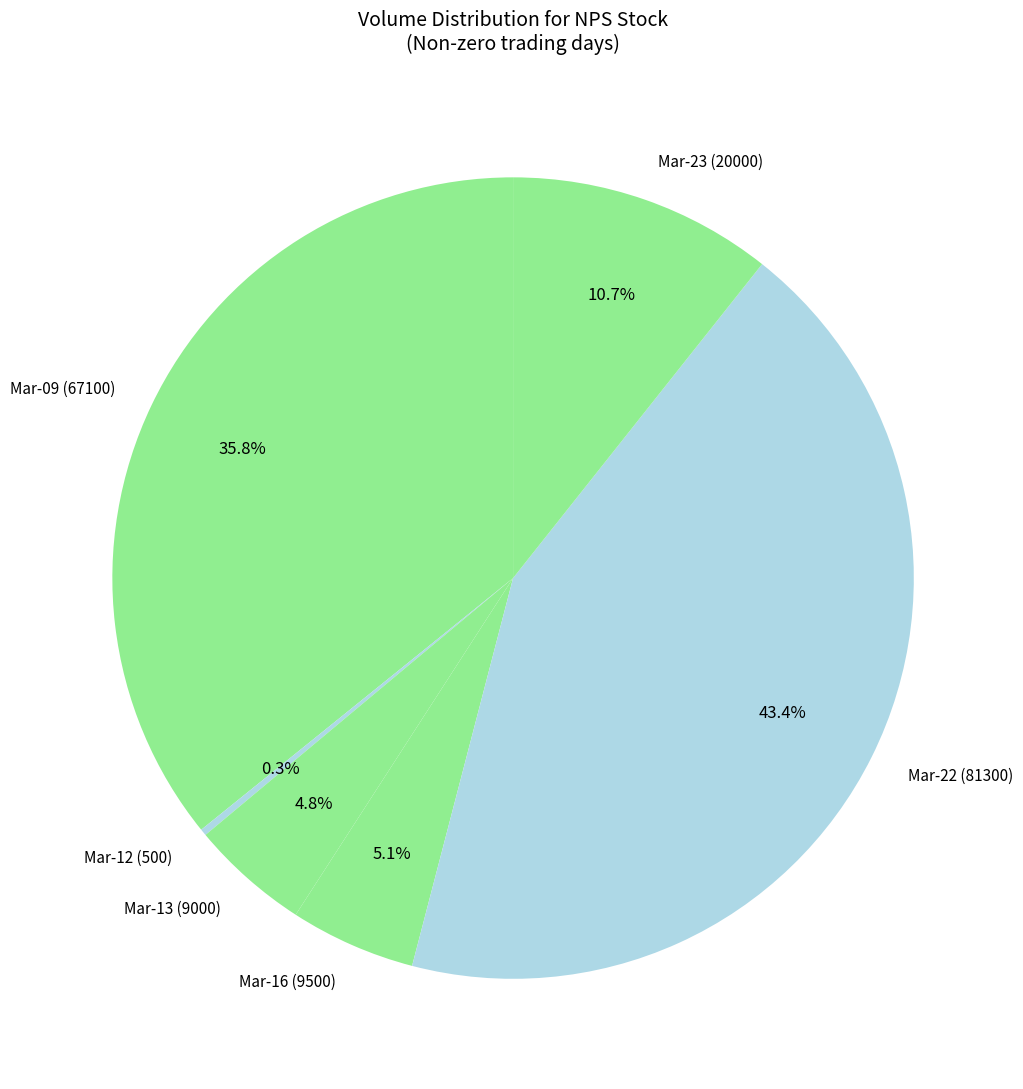

Does any single category account for the majority?

No